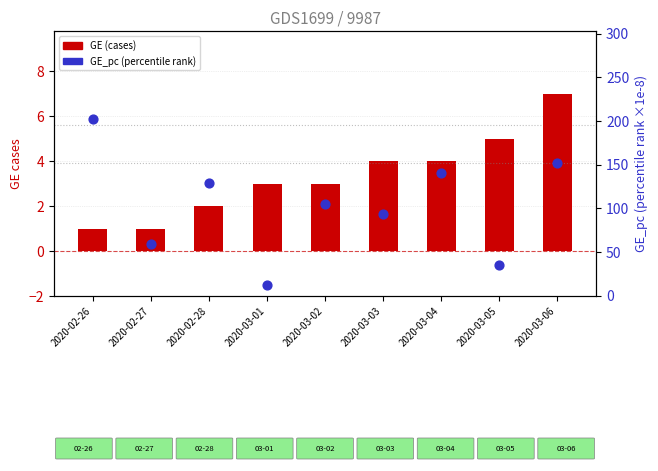

Is the value of GE (cases) at 2020-03-02 greater than the value of GE_pc (percentile rank) at 2020-03-02?

No